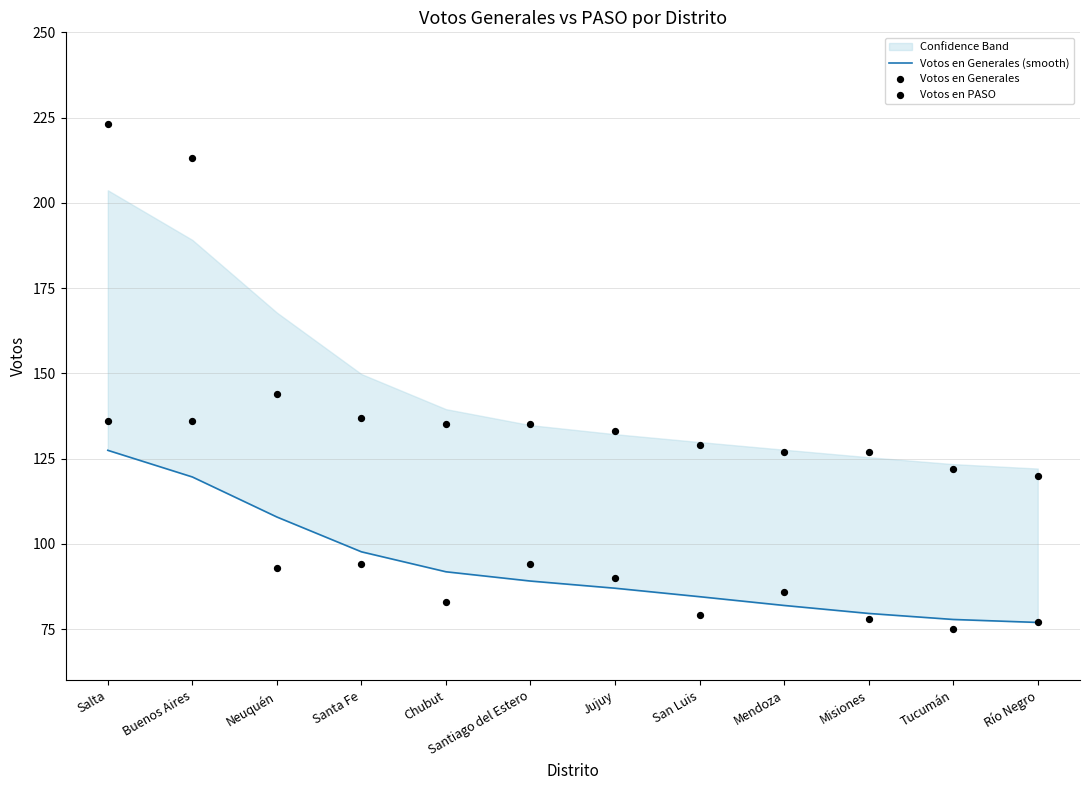

Which series has the largest total across all categories?

Votos en PASO